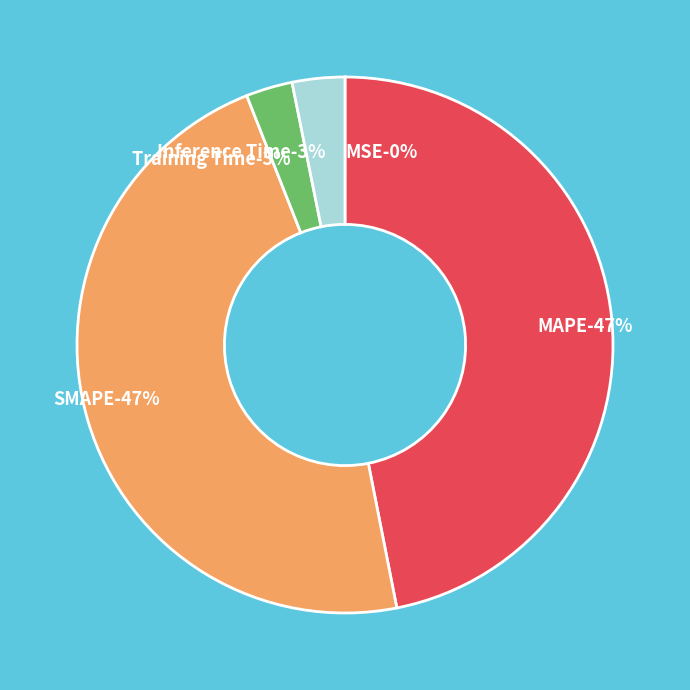

Is there a majority slice in this chart?

No